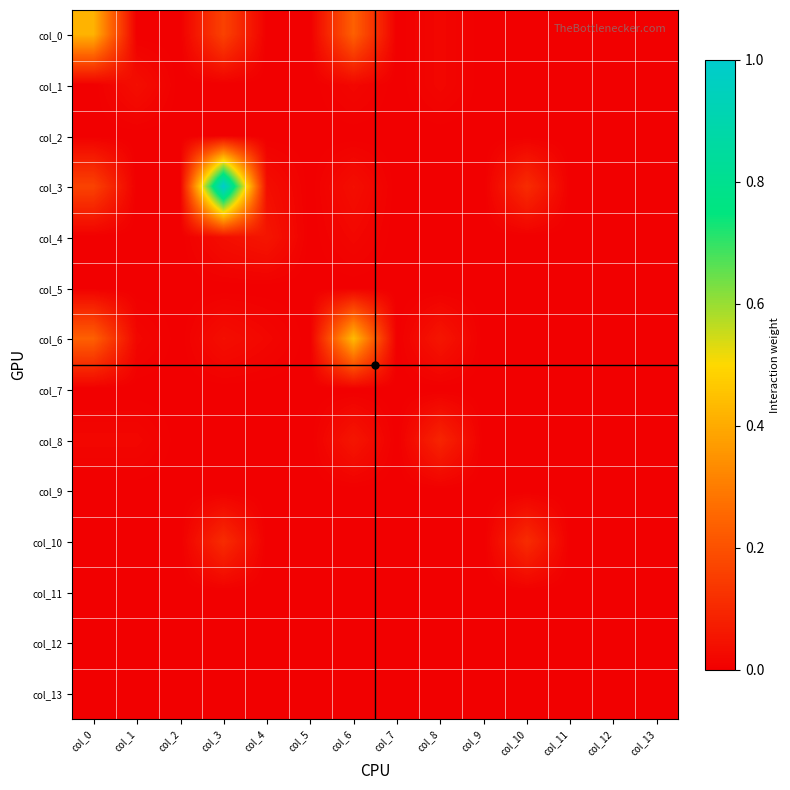

Which series has the largest total across all categories?

col_3